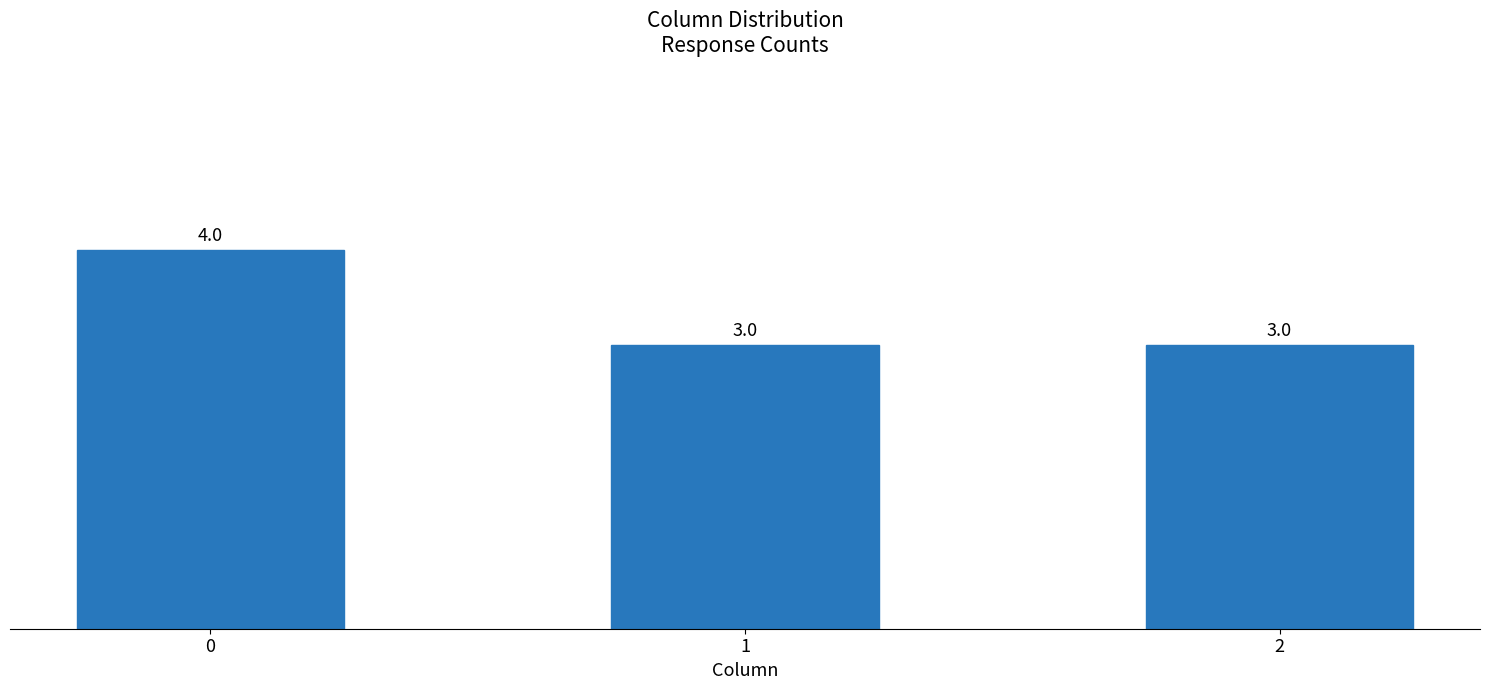

What is the minimum value shown in the chart?

3